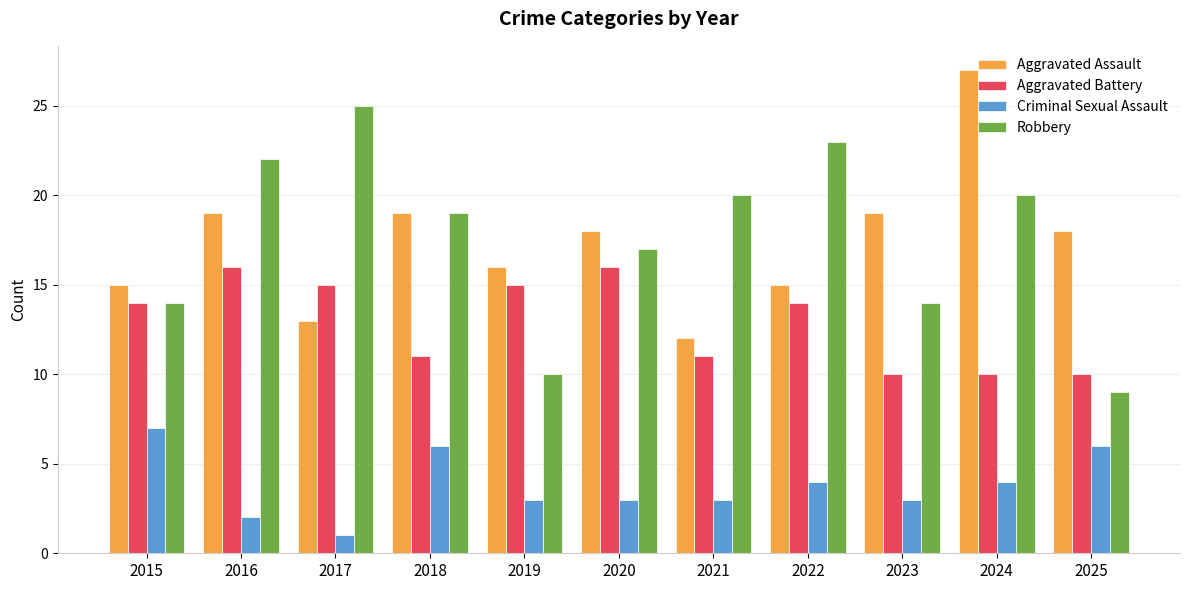

What is the average value of the Criminal Sexual Assault series?

4